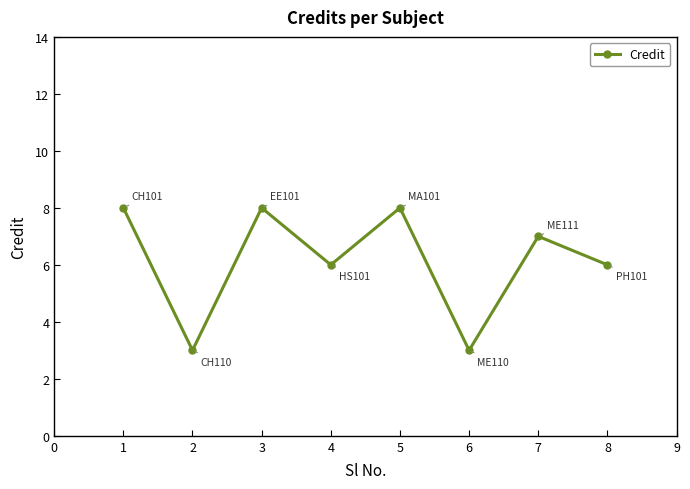

What is the change in value from 2 to 4?

+3